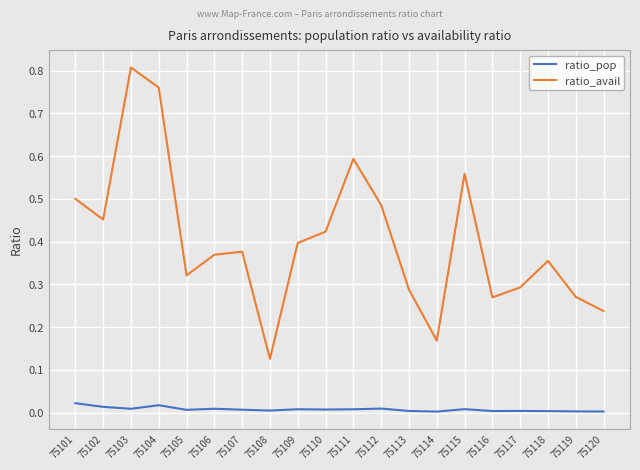

Is it true that ratio_avail equals 0.1 at 75101?

False